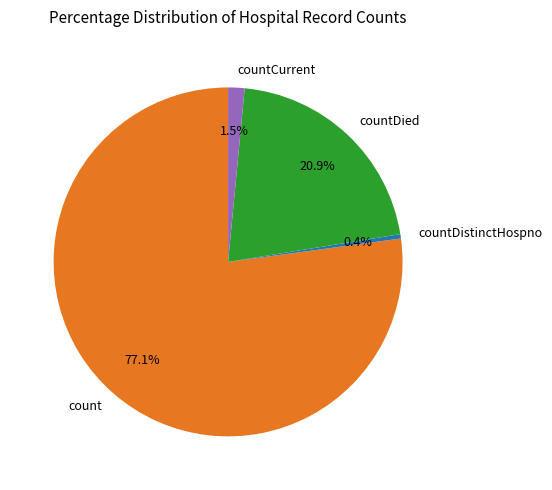

What percentage is NOT represented by countCurrent?

98.5%